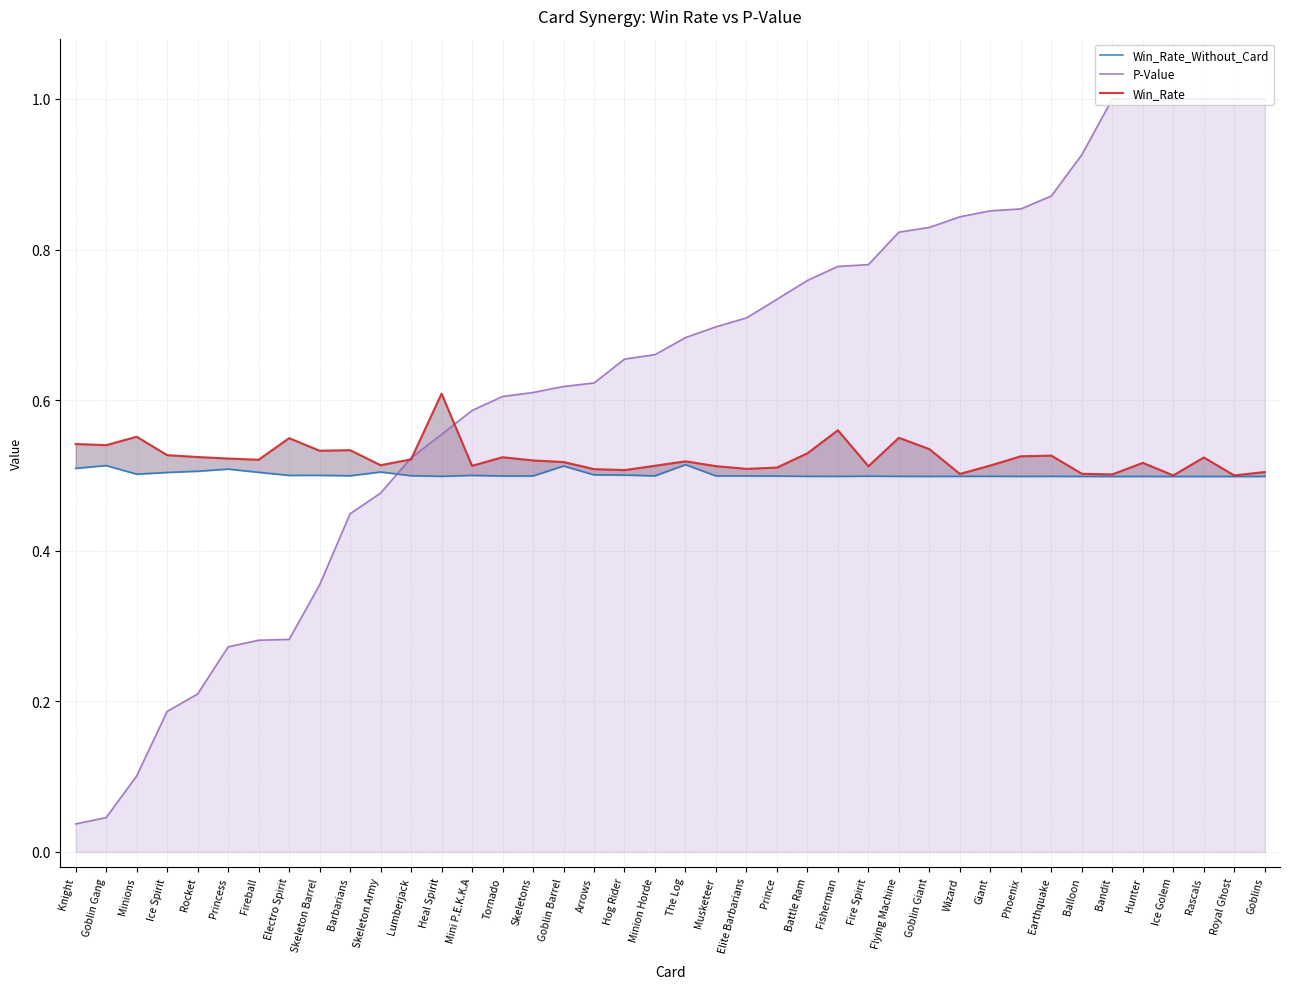

List the series in order of their overall mean, lowest first.

Win_Rate_Without_Card, Win_Rate, P-Value